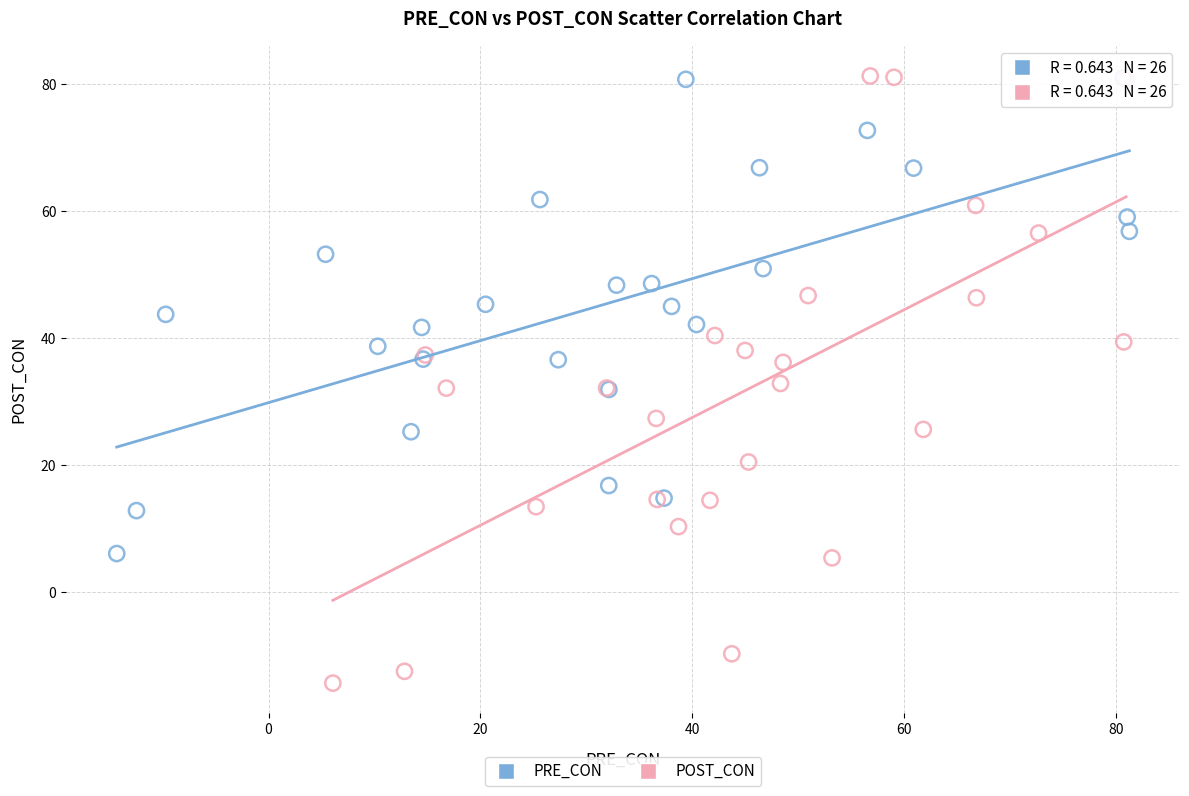

Which series reaches the minimum Y coordinate?

POST_CON